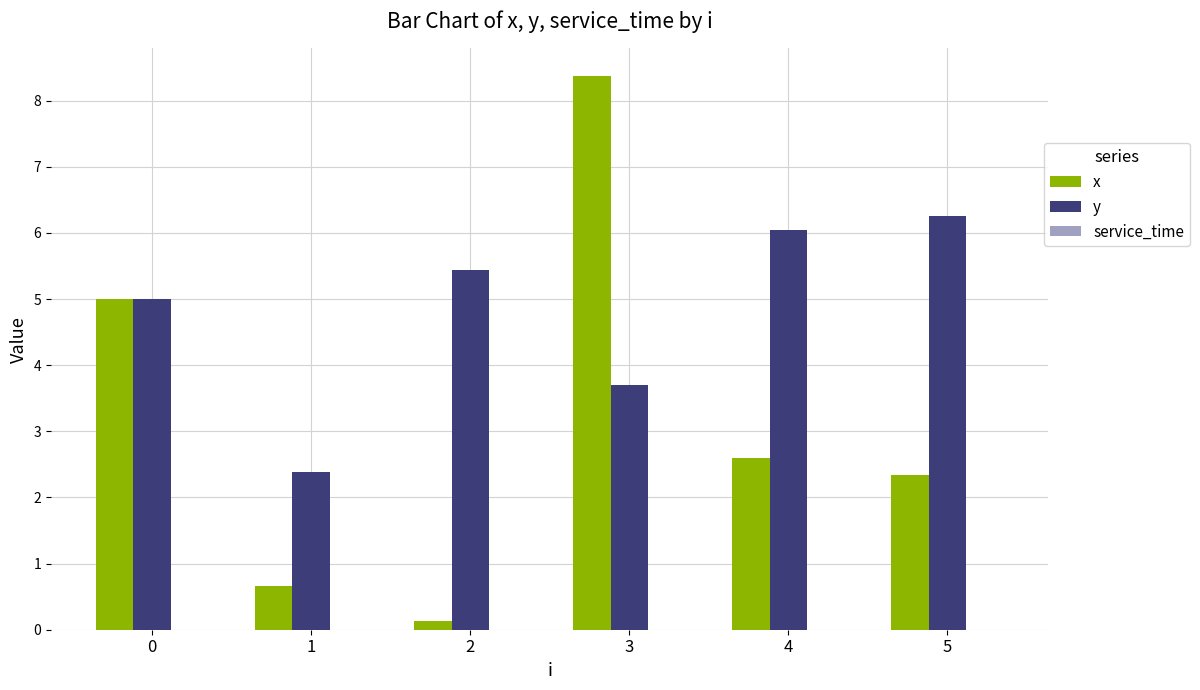

How many bars are there in each group?

2